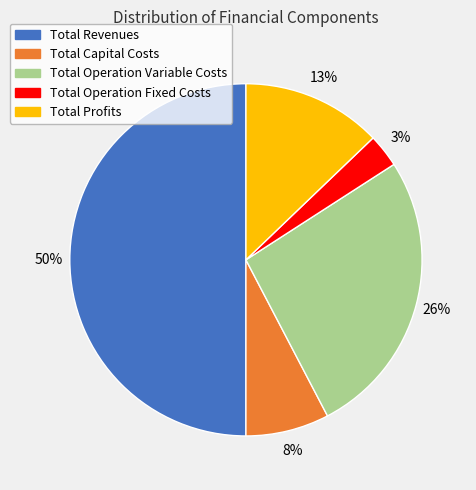

Does Total Operation Fixed Costs represent more than half of the total?

No